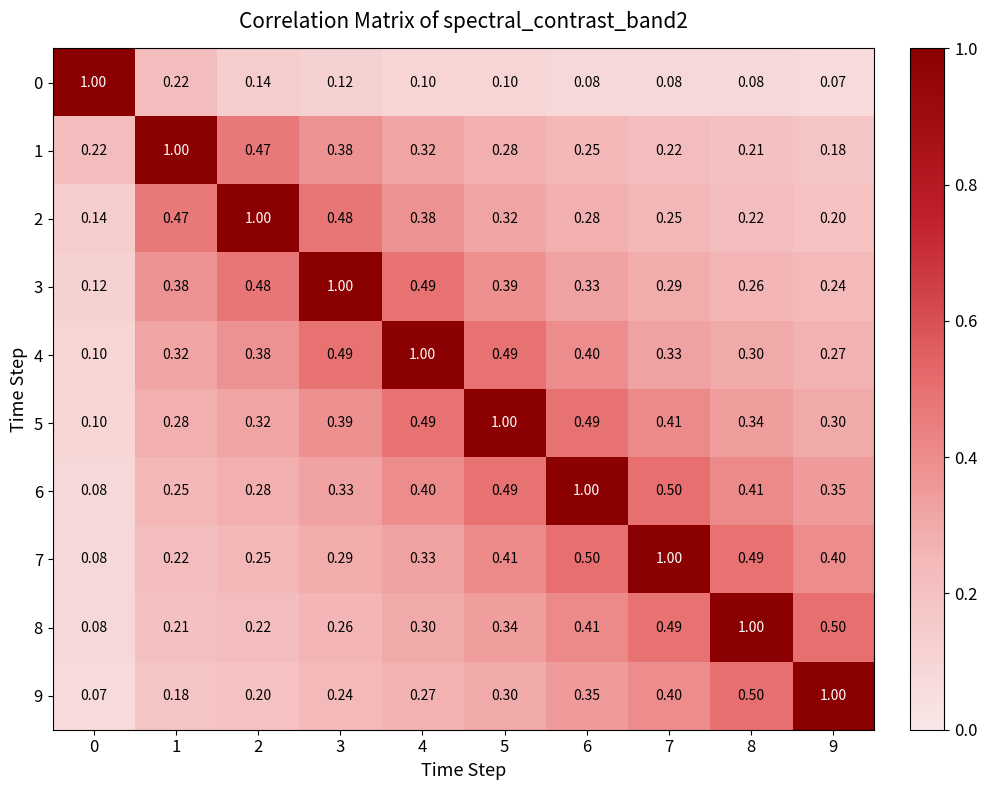

At which category does the chart reach its minimum across all series?

9